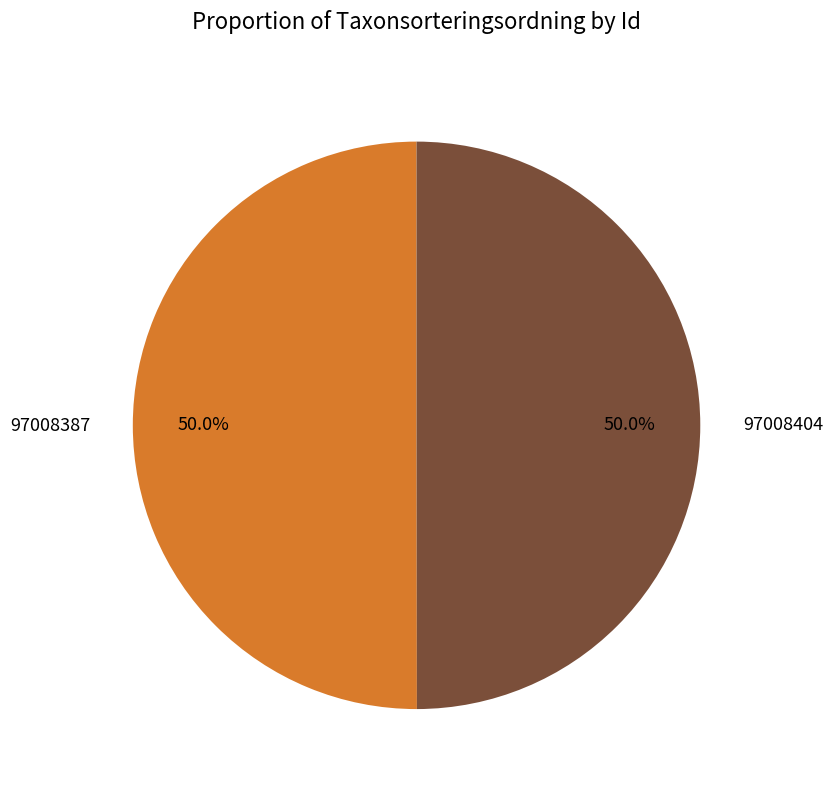

How many segments does this pie chart have?

2